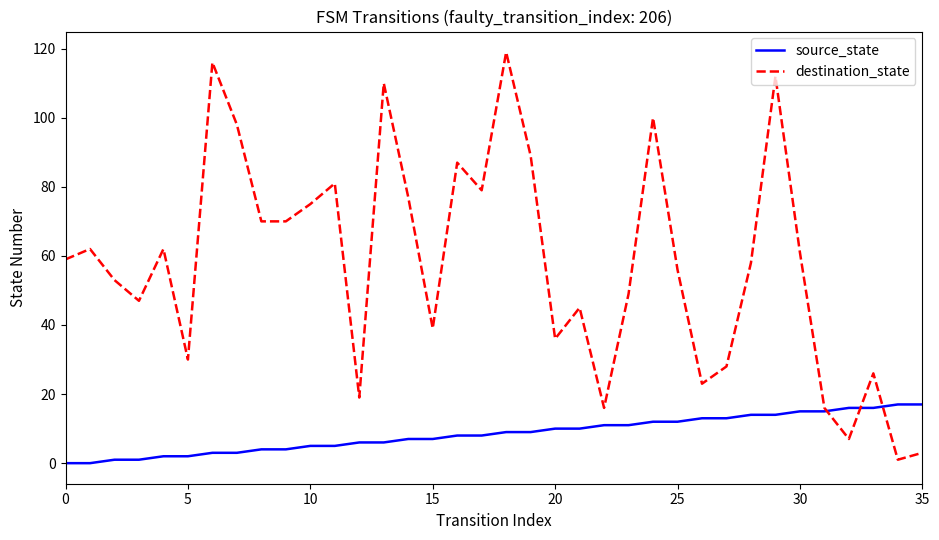

Rank the series by their maximum value, from lowest to highest.

source_state, destination_state